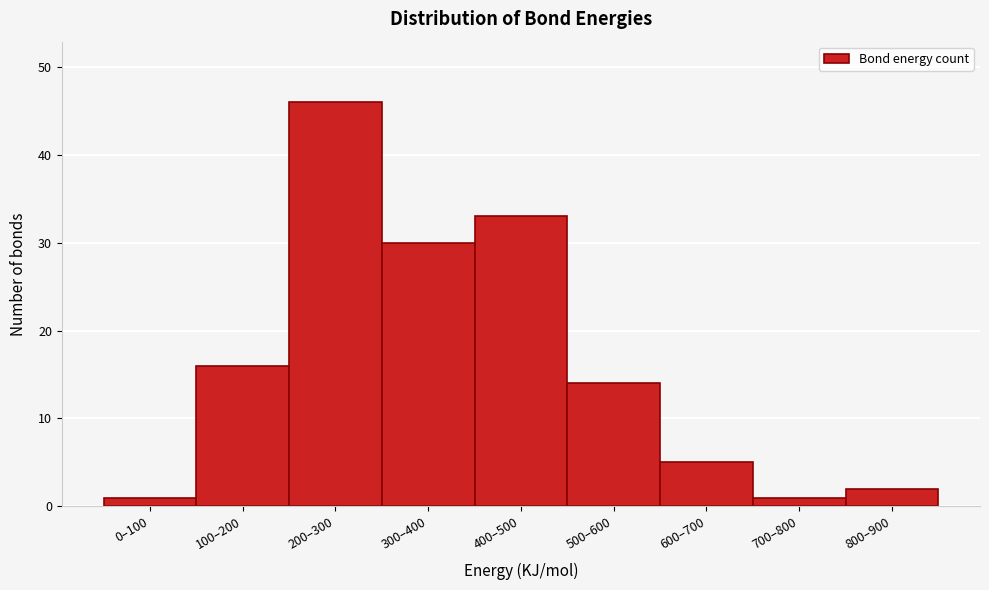

Reading left to right, transcribe all the data shown in this chart.

1	16	46	30	33	14	5	1	2